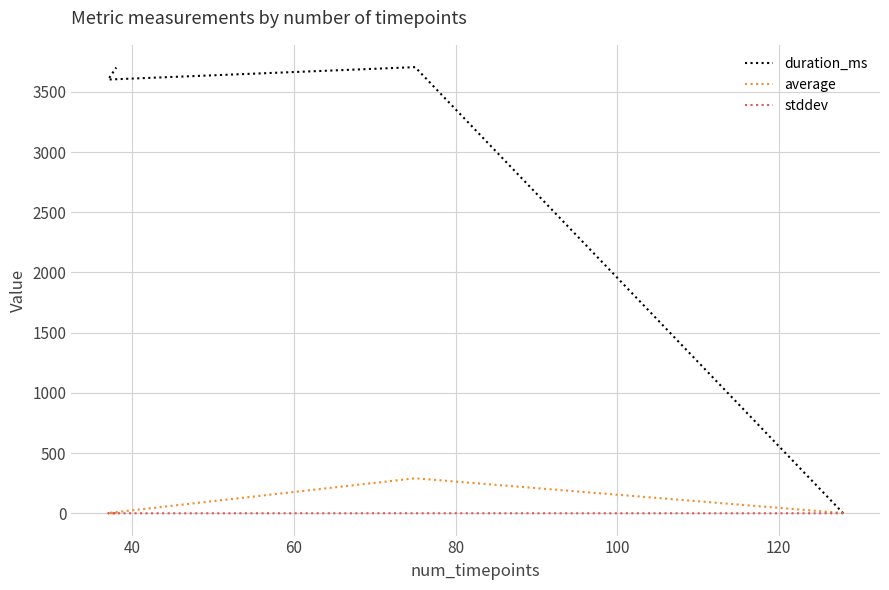

Where is the first local maximum for stddev?

40